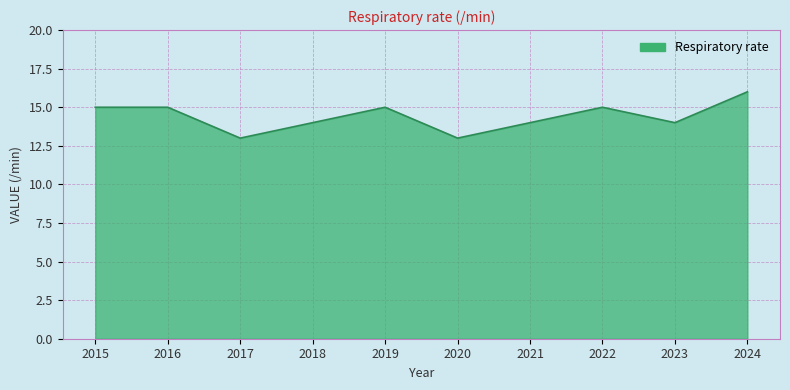

Does the chart have visible grid lines?

Yes